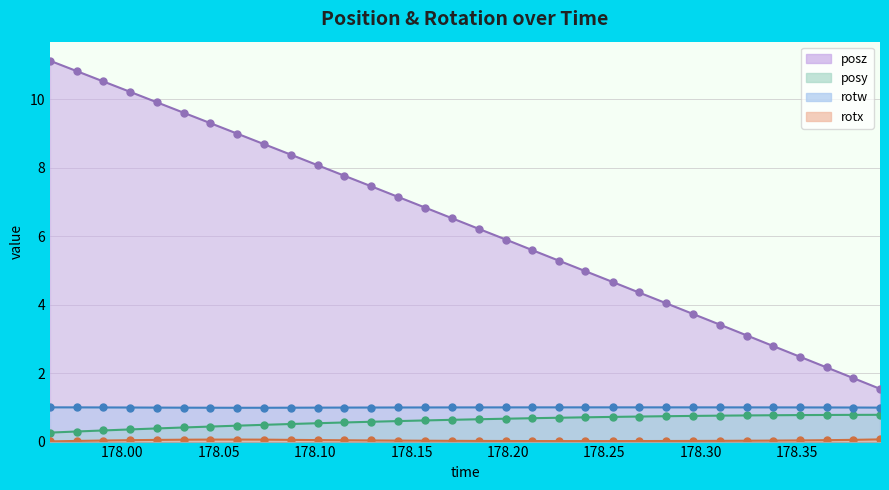

How many lines are shown in the chart?

4